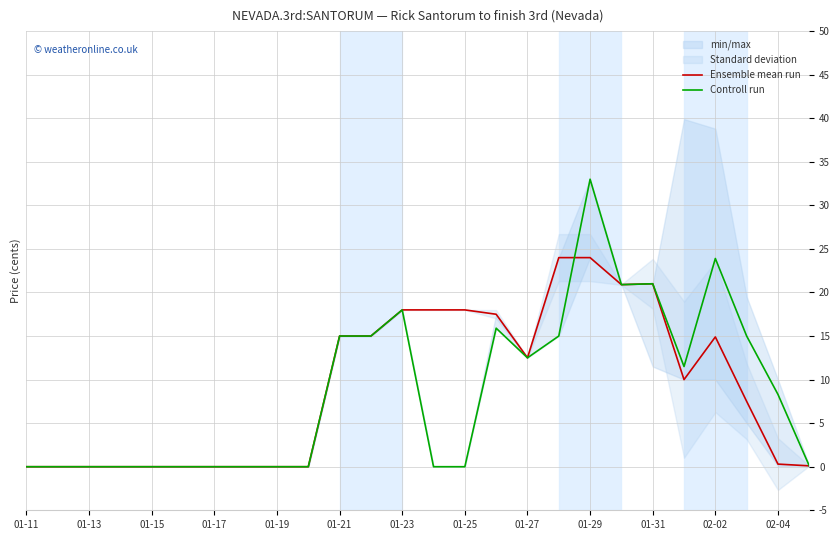

True or false: Ensemble mean run has a value of 0.0 at 01-13.

True